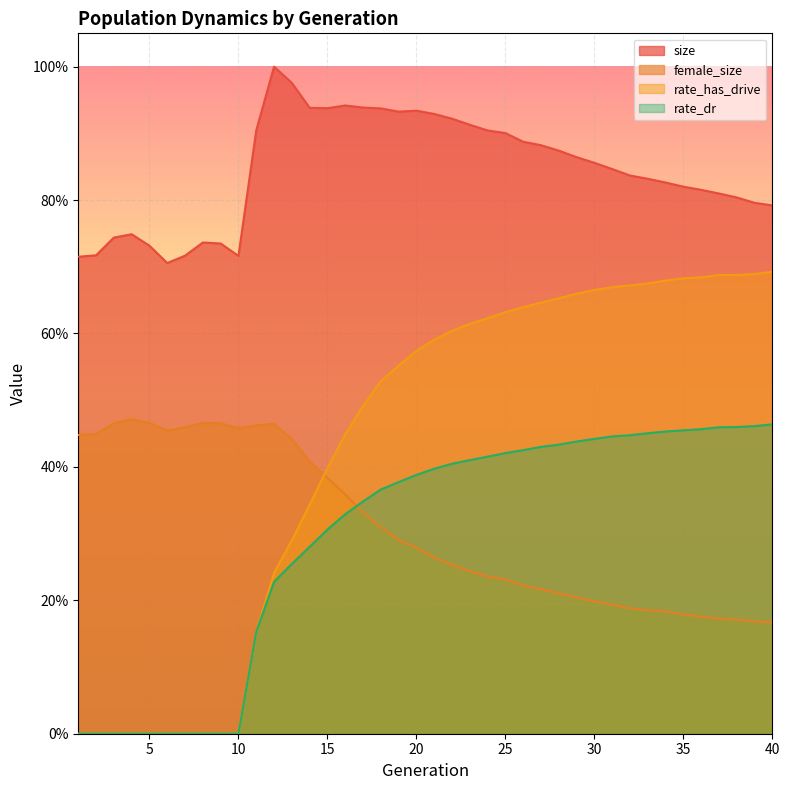

Where is the first local minimum for female_size?

6